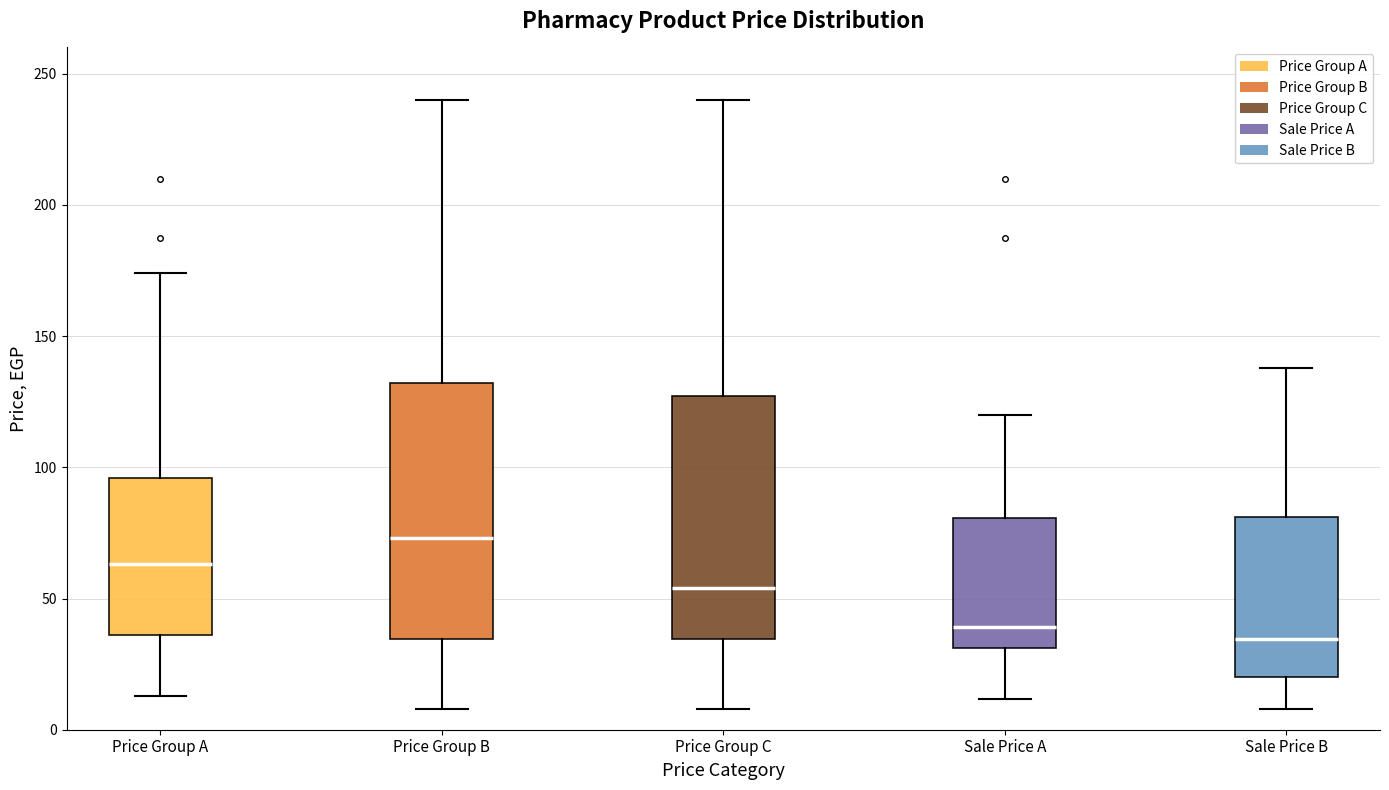

Where is the lower edge of the box for Sale Price B on the y-axis? The values are not printed on the chart, so give them approximately, as read against the axis.

20